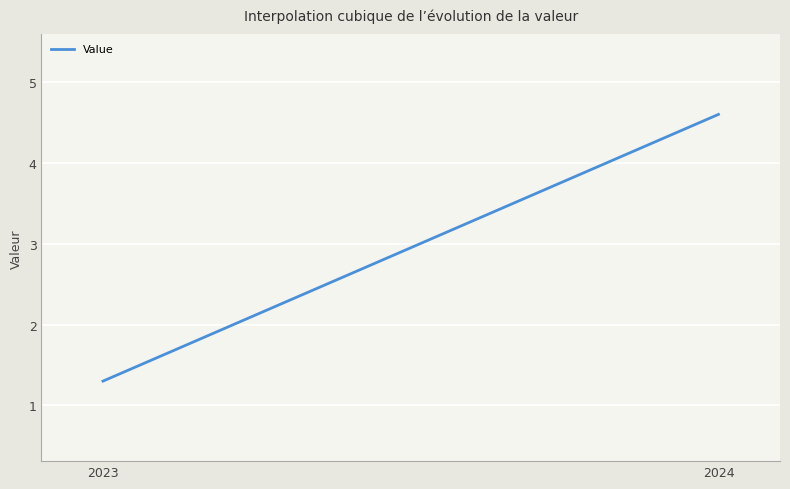

What is the maximum value shown in the chart?

4.6